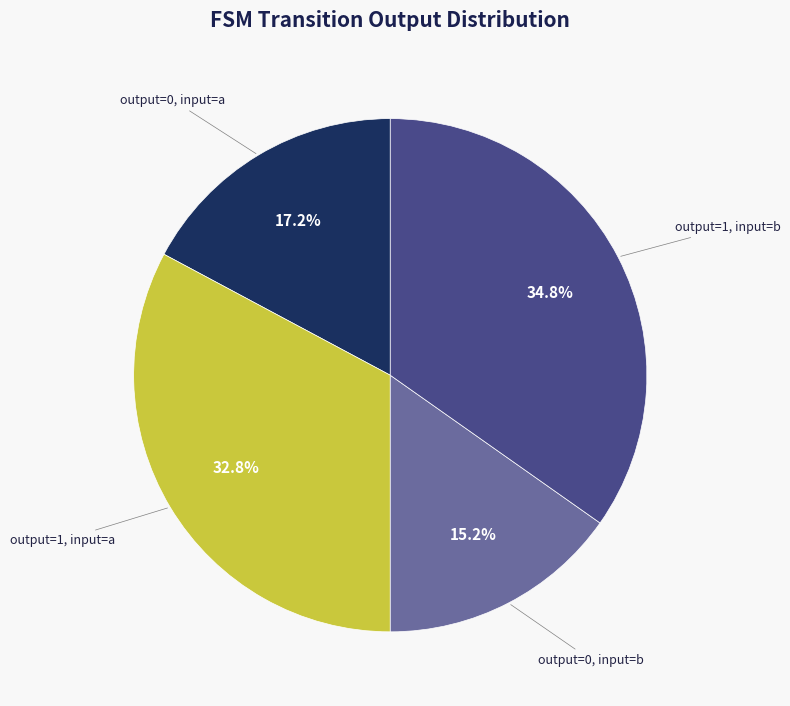

To the nearest percent, what is the average slice percentage?

25%